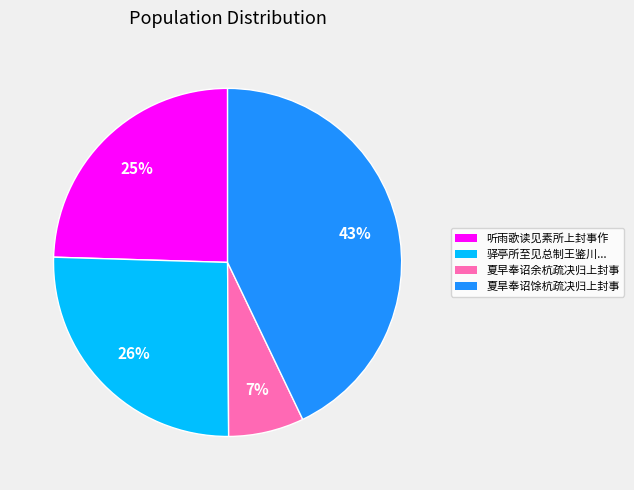

Is 夏旱奉诏馀杭疏决归上封事 the majority of the pie?

No